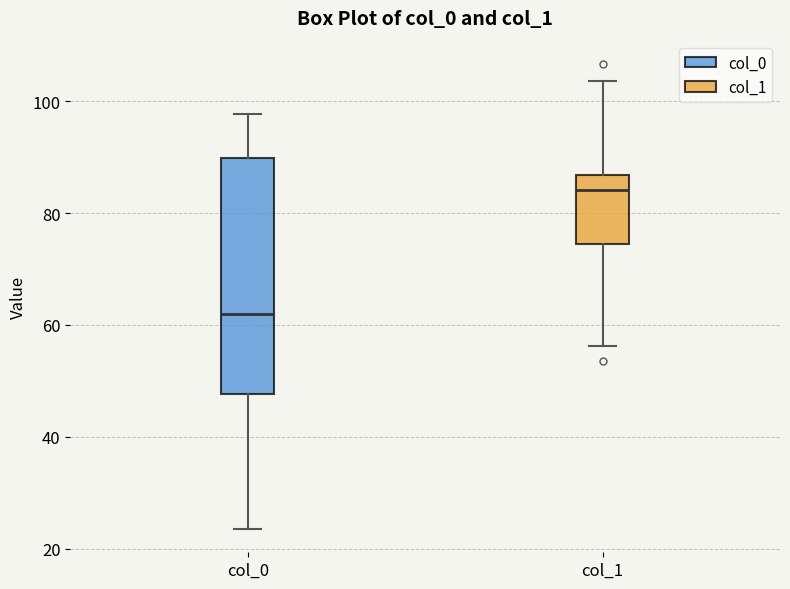

Where is the upper edge of the box for col_0 on the y-axis? The values are not printed on the chart, so give them approximately, as read against the axis.

90